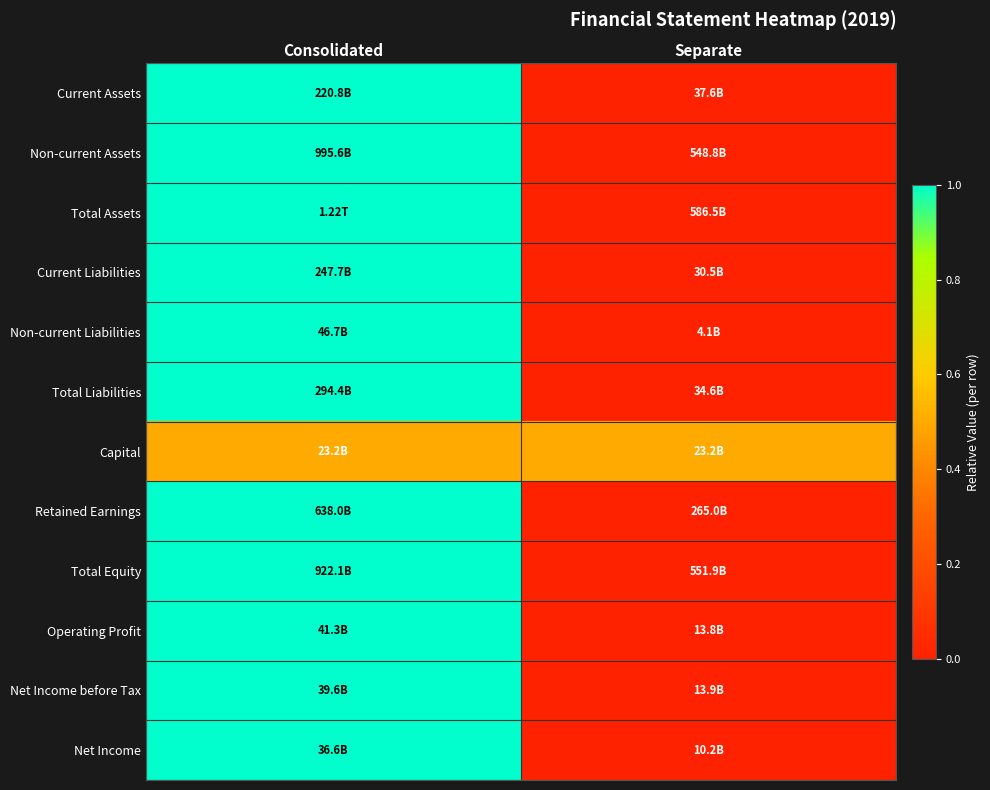

Which category has the highest value across all series?

Consolidated